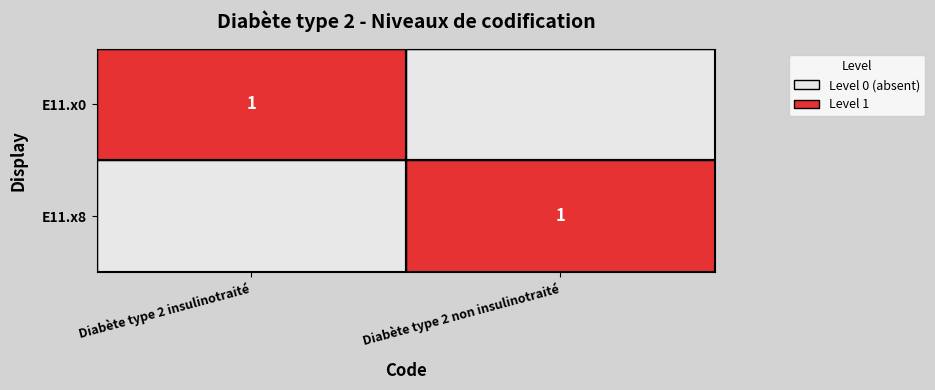

The E11.x0 series shows 0 at Diabète type 2 non insulinotraité. True or false?

False